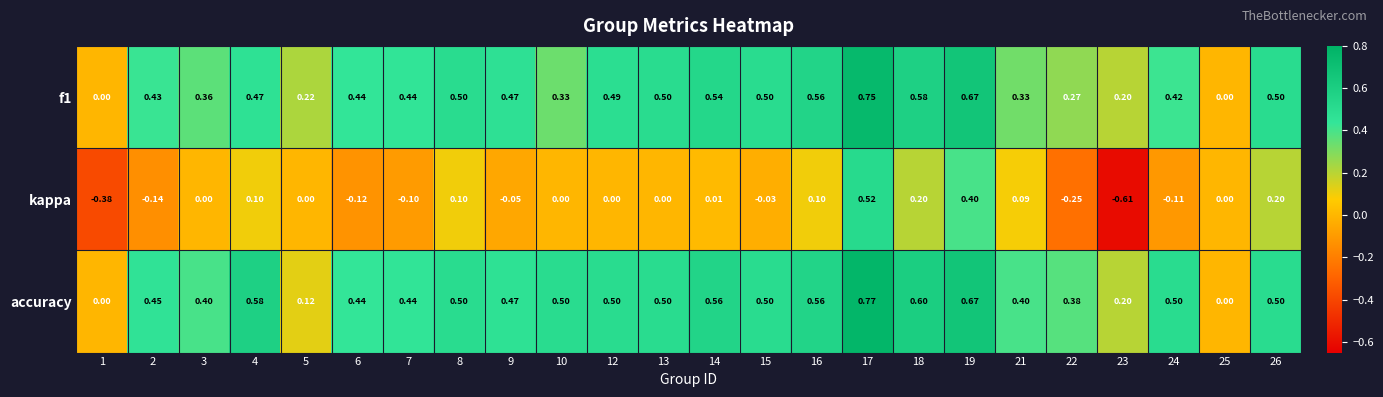

Which series has the largest total across all categories?

accuracy